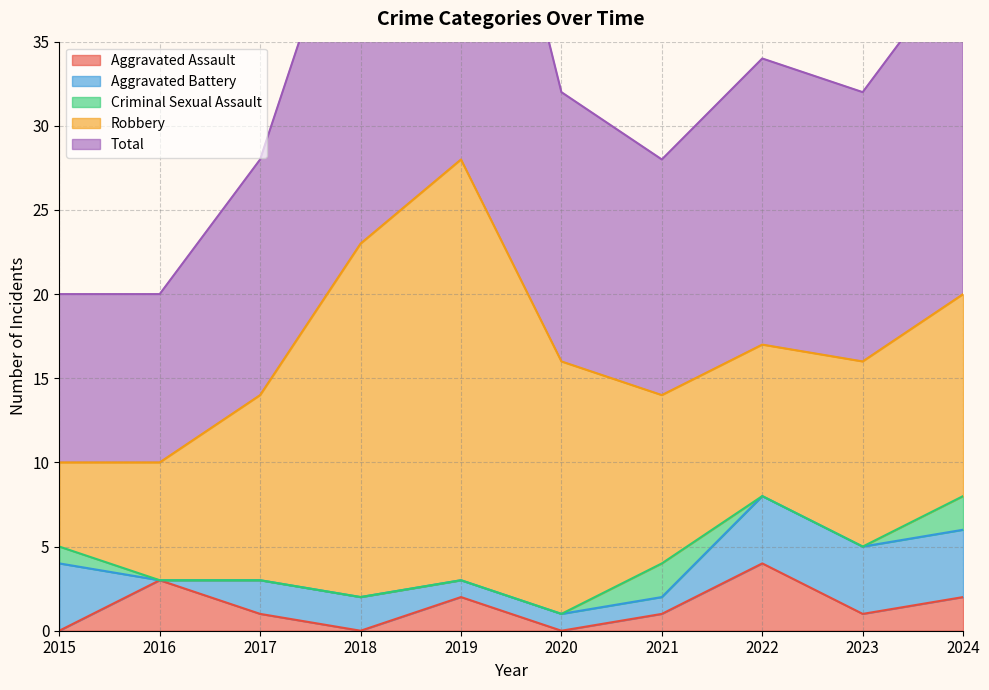

What is the maximum value for Total?

28